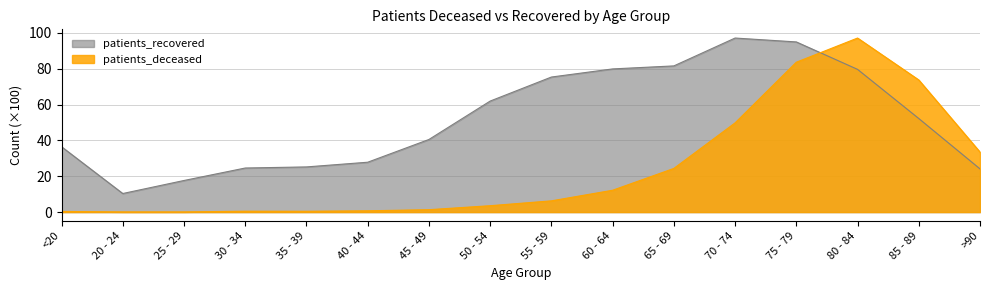

Reading left to right, extract all data points from this chart.

patients_deceased: 0.4	0.1	0.1	0.5	0.5	0.7	1.3	3.6	6.3	12.2	24.4	49.8	83.6	97.1	73.7	33.5
patients_recovered: 36.5	10.4	17.6	24.6	25.2	27.8	40.5	61.9	75.3	79.9	81.6	97.1	94.9	79.6	52.2	24.1